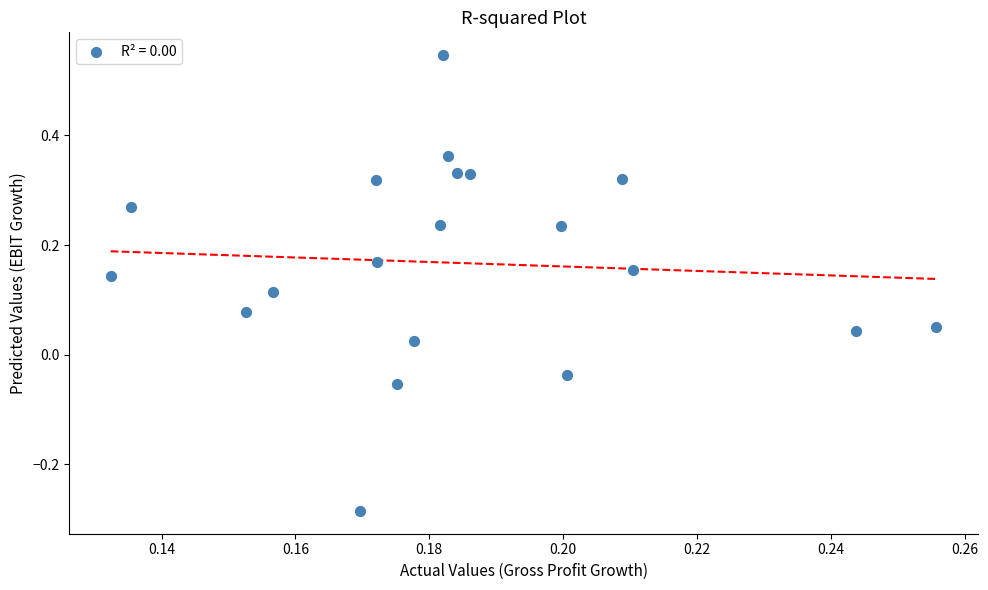

What is the range of Y values (max minus min)?

0.8